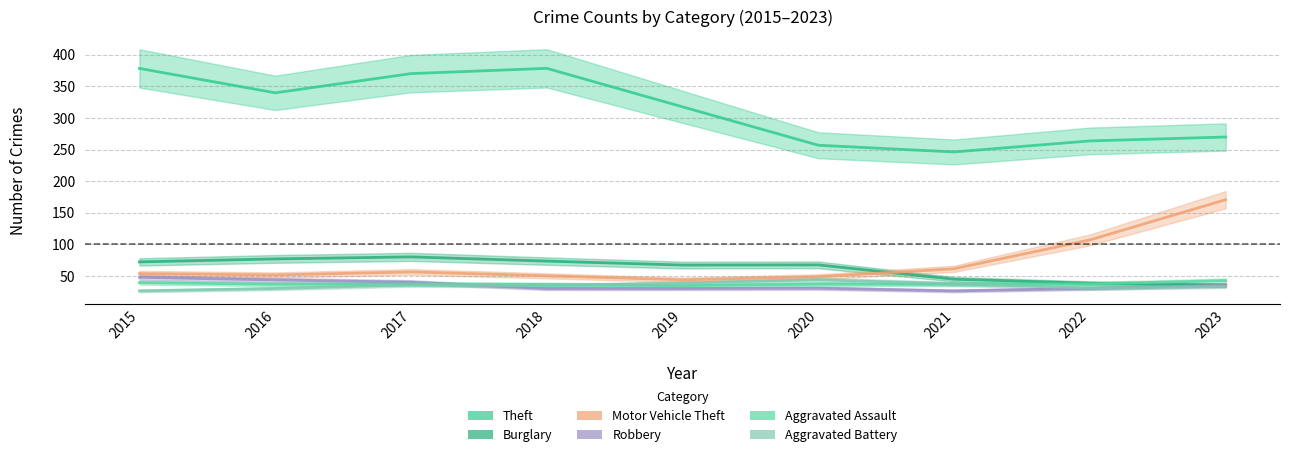

True or false: Aggravated Battery and Motor Vehicle Theft cross at least once.

False